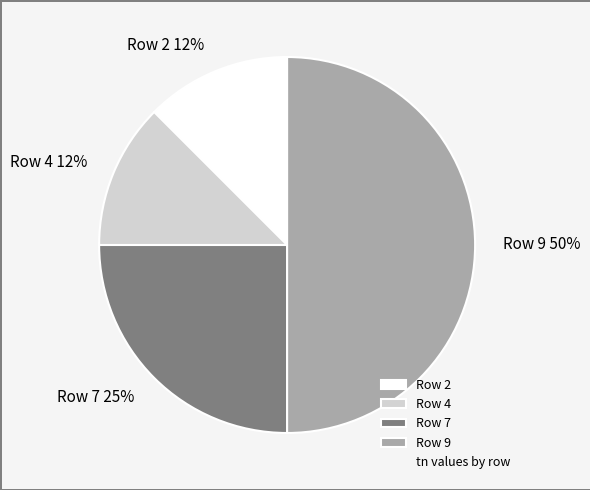

Do Row 2 and Row 9 together represent more than half of the pie?

Yes